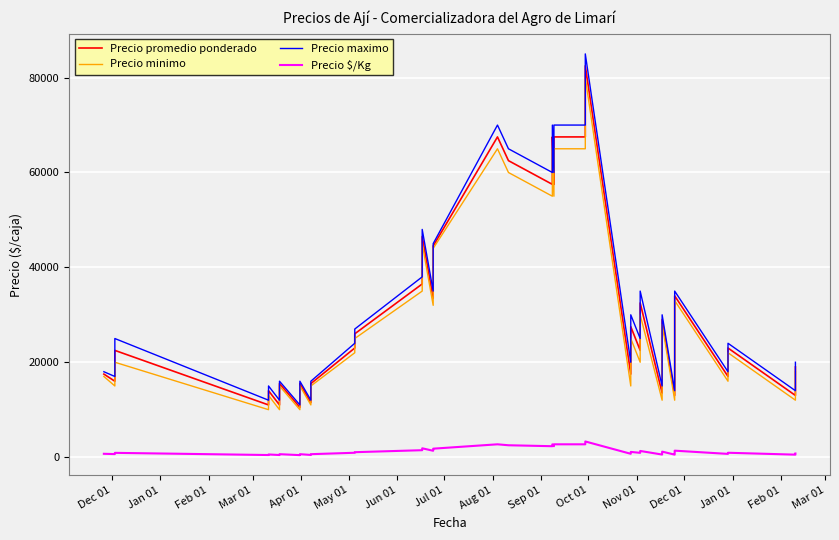

Reading right to left, list all the values displayed in this chart.

Precio promedio ponderado: 19000	13000	23000	17000	34000	21000	13000	29000	21000	13500	32500	22500	27500	17500	82500	67500	67500	57500	67500	57500	62500	67500	44500	43500	33500	46500	36500	26000	23000	15500	11500	15500	10500	15500	11000	14000	11000	22500	16000	17500
Precio minimo: 18000	12000	22000	16000	33000	20000	12000	28000	20000	12000	30000	20000	25000	15000	80000	65000	65000	55000	65000	55000	60000	65000	44000	42000	32000	45000	35000	25000	22000	15000	11000	15000	10000	15000	10000	13000	10000	20000	15000	17000
Precio maximo: 20000	14000	24000	18000	35000	22000	14000	30000	22000	15000	35000	25000	30000	20000	85000	70000	70000	60000	70000	60000	65000	70000	45000	45000	35000	48000	38000	27000	24000	16000	12000	16000	11000	16000	12000	15000	12000	25000	17000	18000
Precio $/Kg: 760	520	920	680	1360	840	520	1160	840	540	1300	900	1100	700	3300	2700	2700	2300	2700	2300	2500	2700	1780	1740	1340	1860	1460	1040	920	620	460	620	420	620	440	560	440	900	640	700